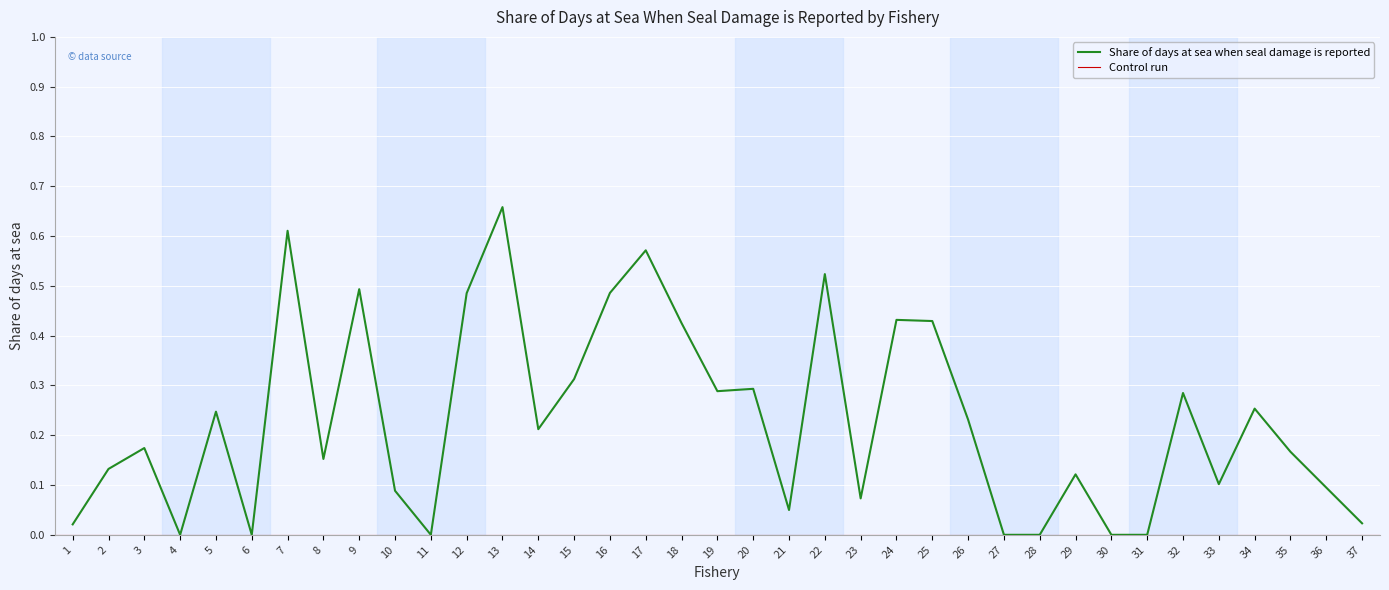

Rank the categories by value from lowest to highest.

4, 6, 11, 27, 28, 30, 31, 1, 37, 21, 23, 10, 36, 33, 29, 2, 8, 35, 3, 14, 26, 5, 34, 32, 19, 20, 15, 18, 25, 24, 12, 16, 9, 22, 17, 7, 13